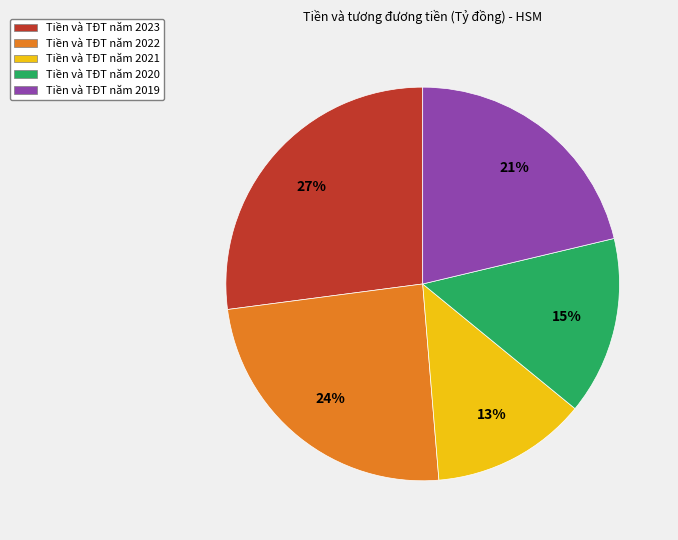

To the nearest percent, what is the difference between the largest and smallest slice percentages?

14%